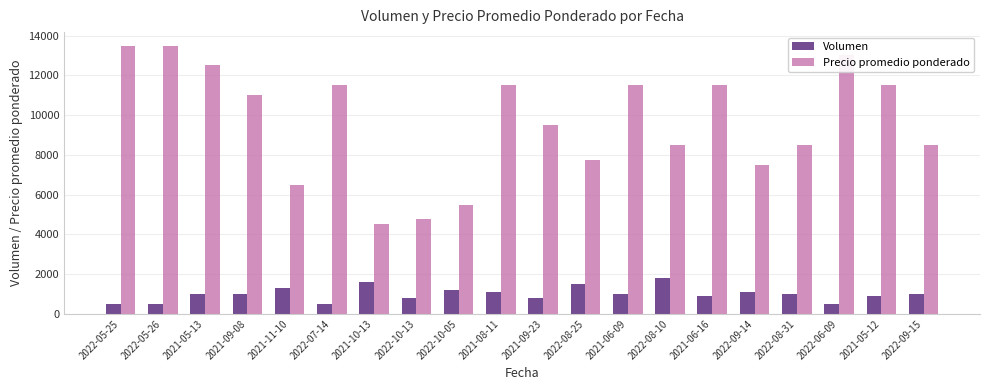

What is the label of the 16th bar from the left?

2022-09-14